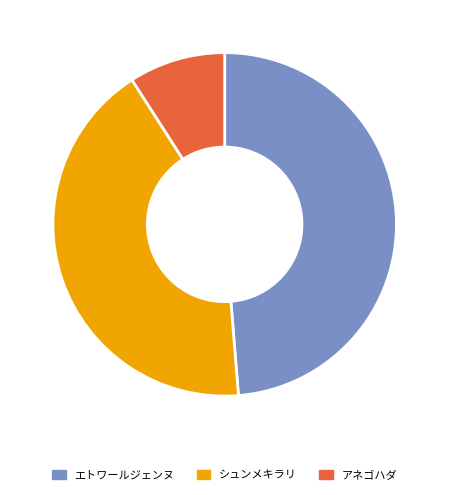

Is there a majority slice in this chart?

No